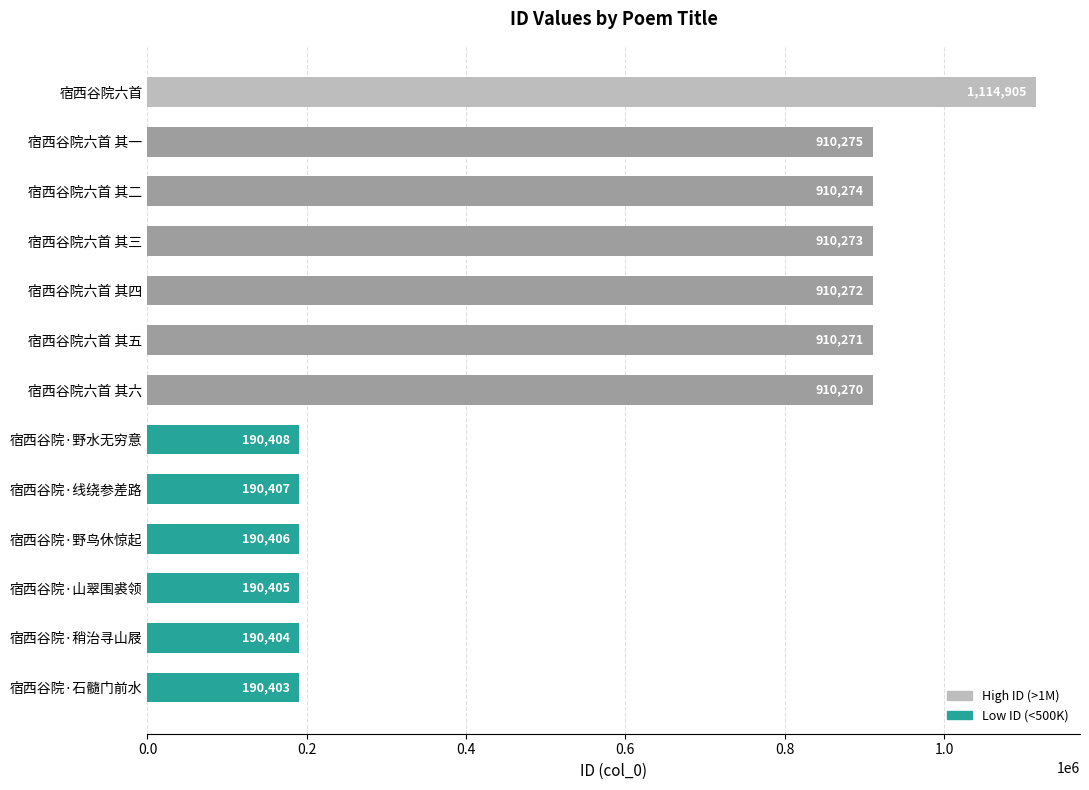

What is the difference between the maximum and second lowest values?

924501